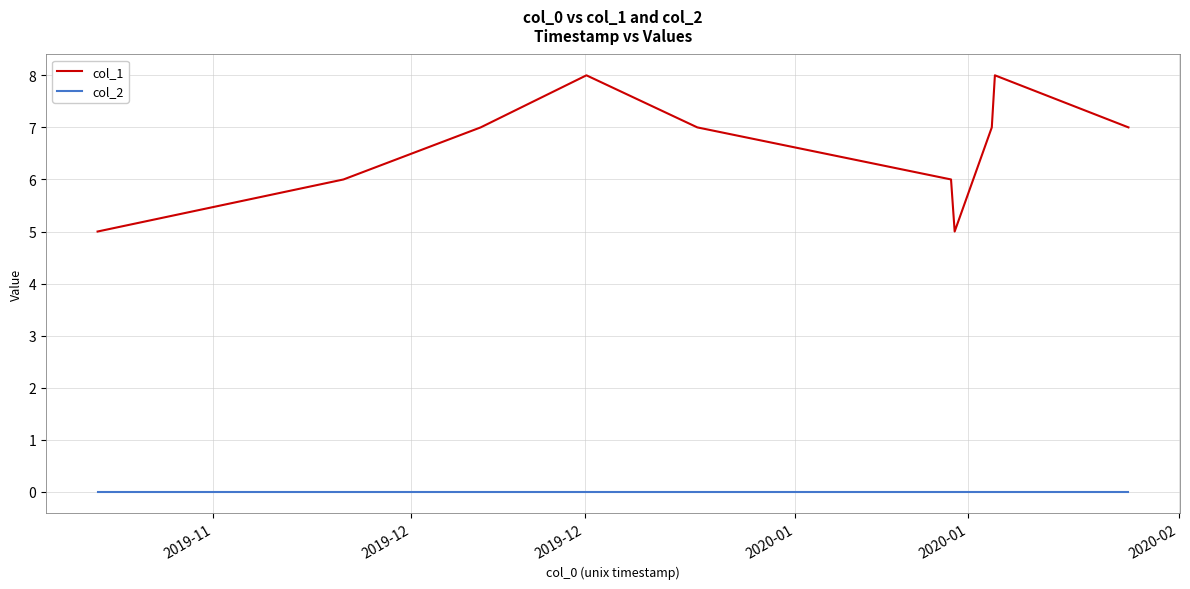

What is the greatest value displayed?

8